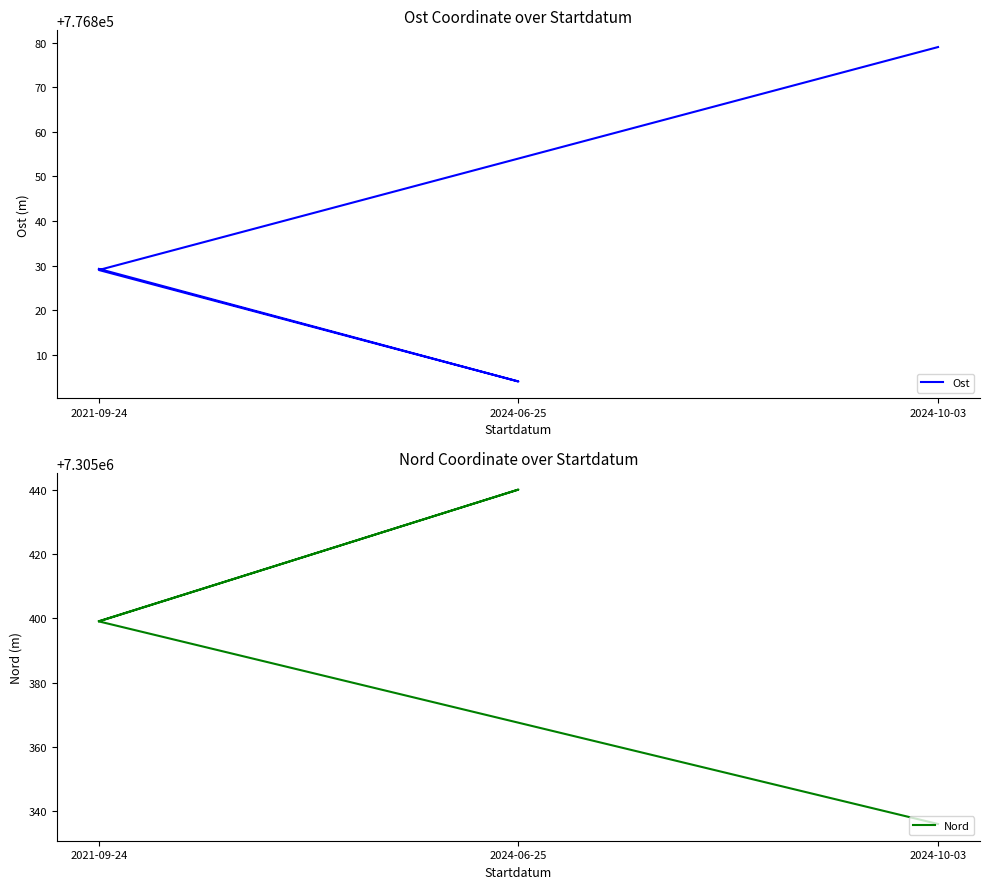

What is the approximate value of Ost at 2024-10-03?

776879.0